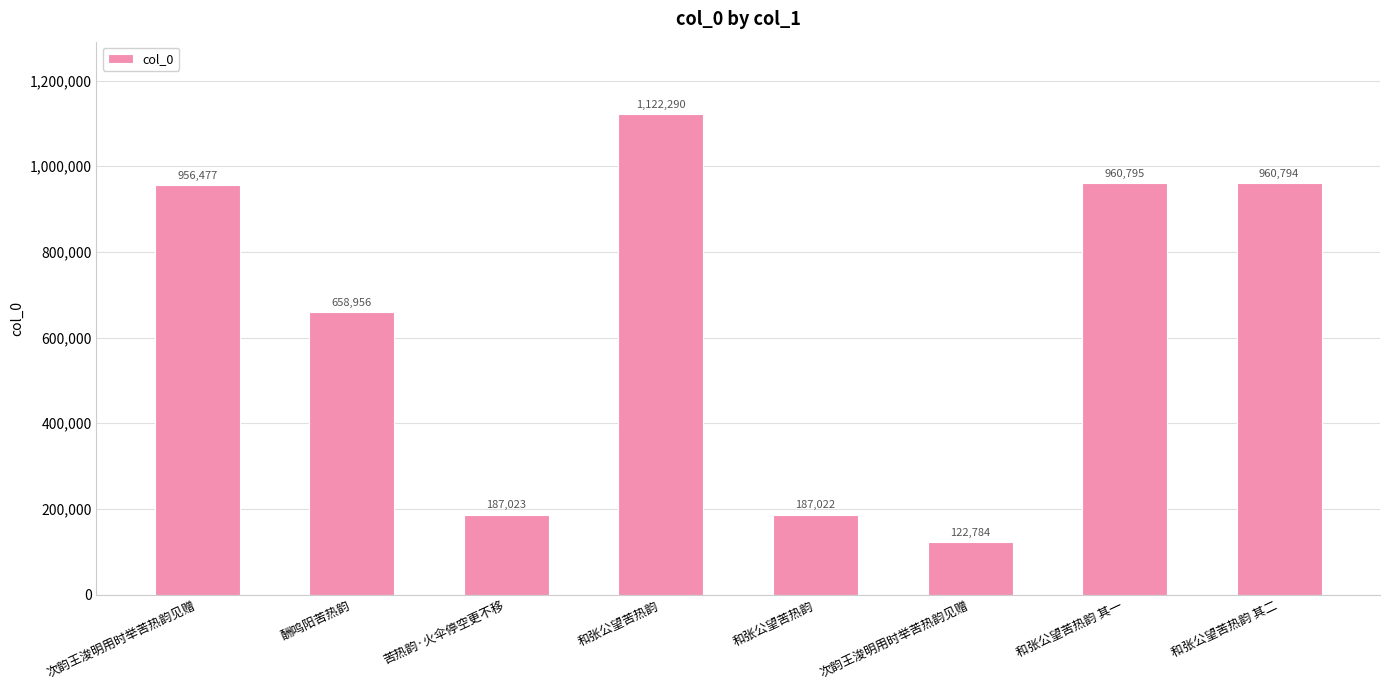

How many data points are less than 956477?

4